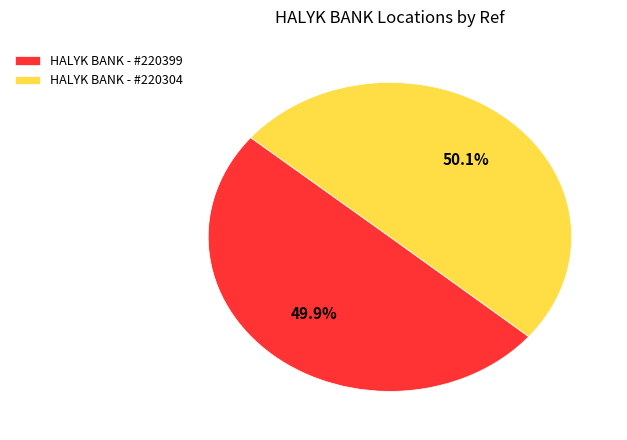

Count the number of slices in the pie.

2